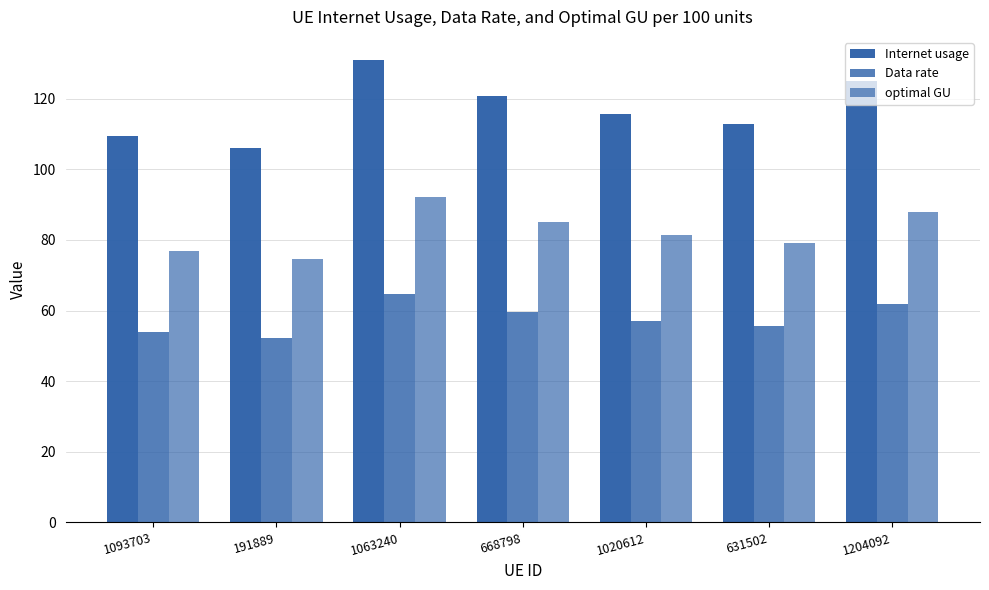

Read the optimal GU value at 668798.

85.0